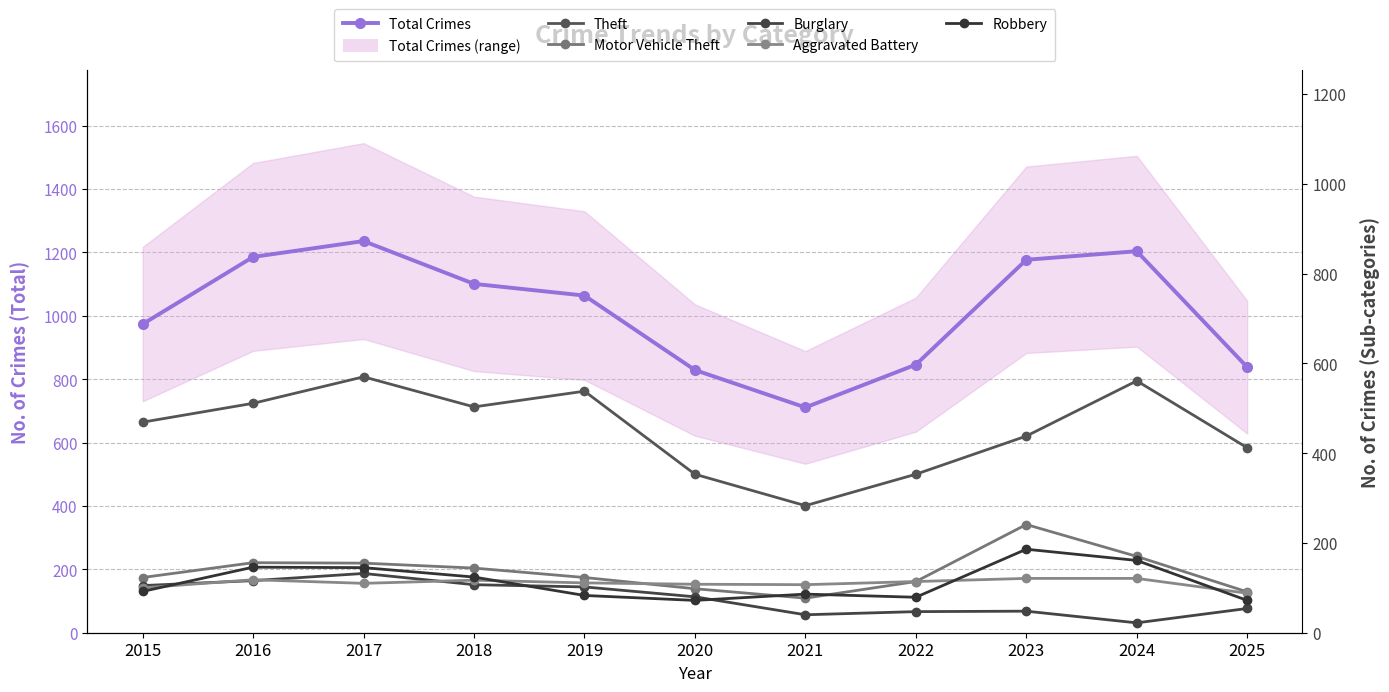

How many values in the Total Crimes series are below 1064?

5